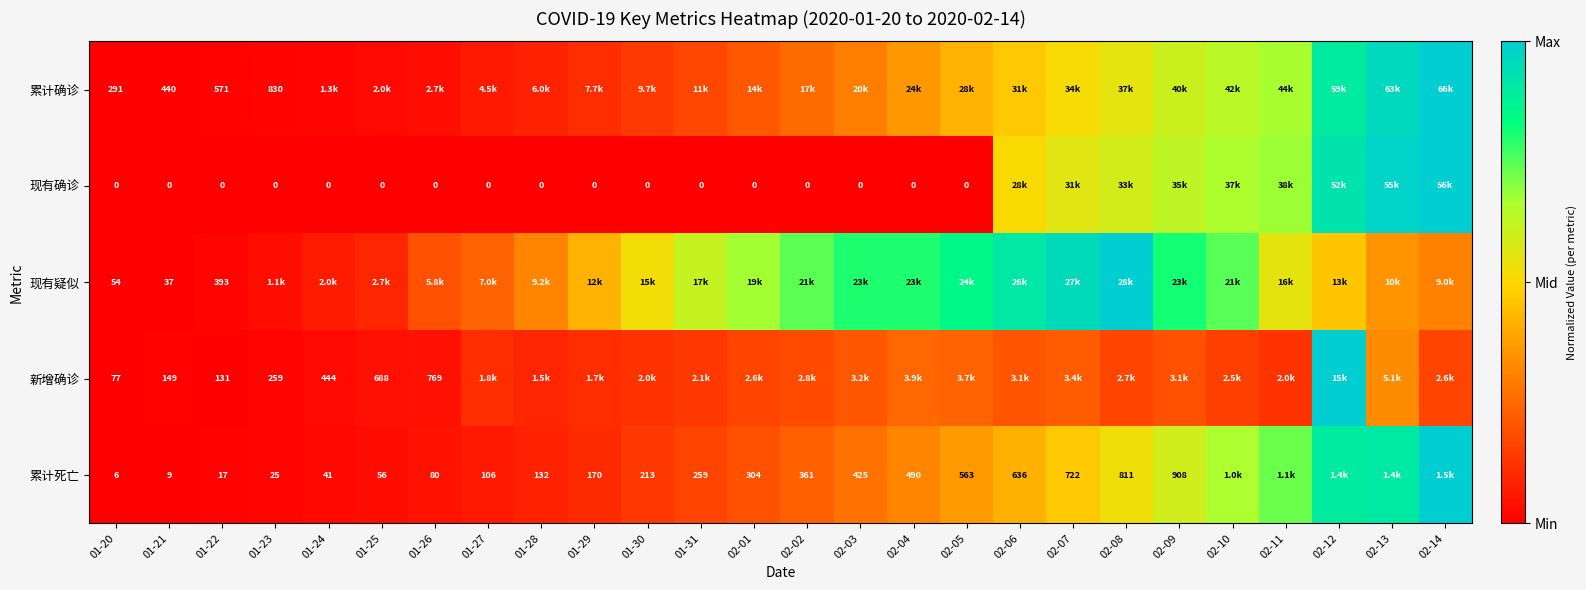

At which category does the chart reach its peak across all series?

02-14